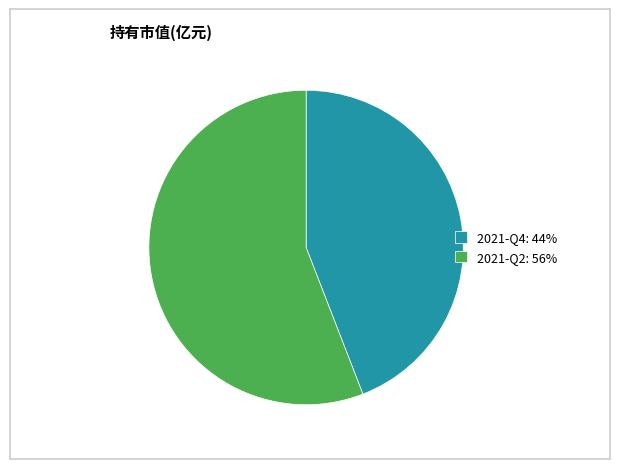

What is the smallest slice in the pie chart?

2021-Q4